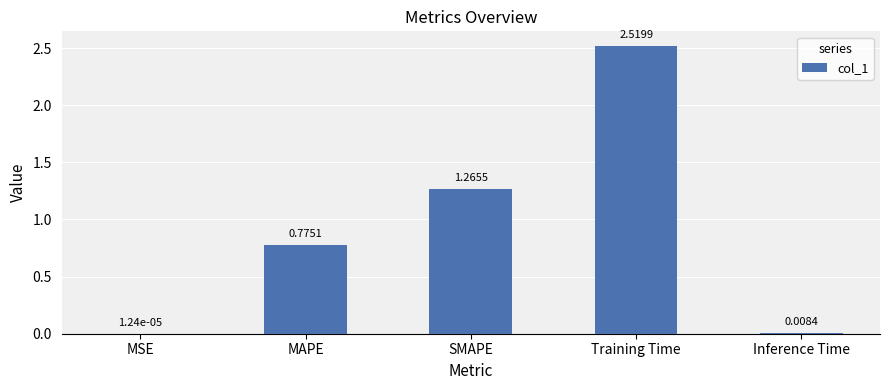

Which label corresponds to the largest value in the chart?

Training Time